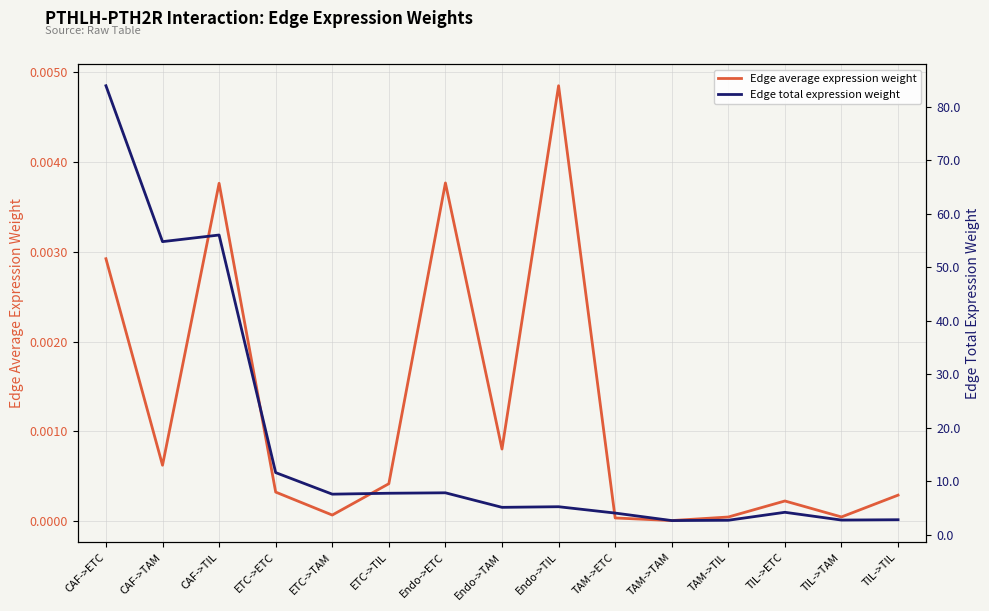

What is the label of the 10th point from the left?

TAM->ETC